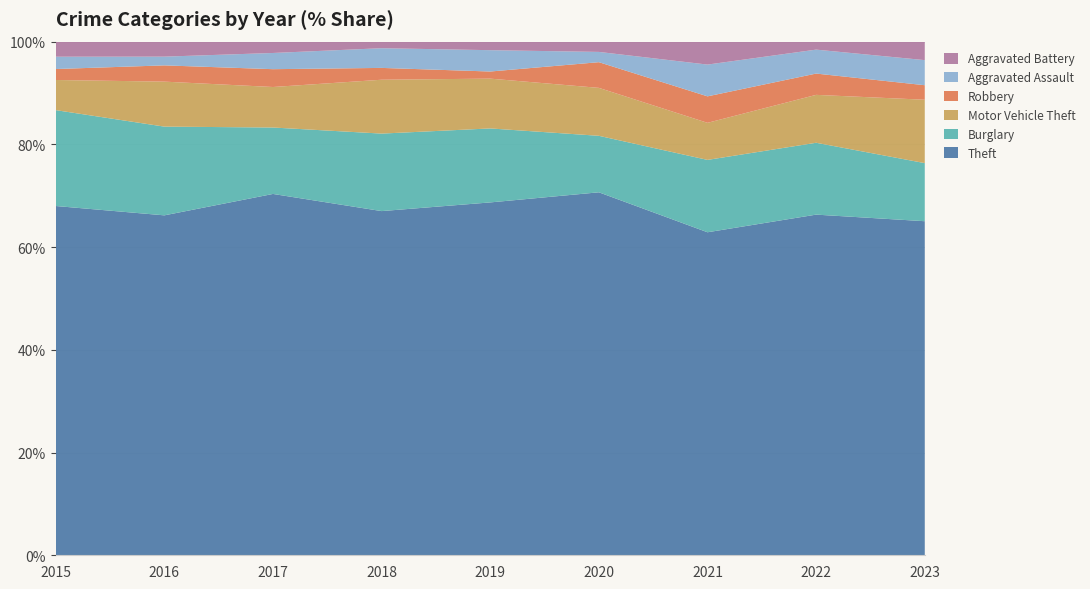

Reading left to right, extract all data points from this chart.

Theft: 2015=255	2016=272	2017=223	2018=262	2019=248	2020=212	2021=183	2022=256	2023=253
Burglary: 2015=70	2016=71	2017=41	2018=59	2019=52	2020=33	2021=41	2022=54	2023=44
Motor Vehicle Theft: 2015=22	2016=36	2017=25	2018=41	2019=35	2020=28	2021=21	2022=36	2023=48
Robbery: 2015=8	2016=13	2017=11	2018=9	2019=5	2020=15	2021=15	2022=16	2023=11
Aggravated Assault: 2015=9	2016=7	2017=10	2018=15	2019=15	2020=6	2021=18	2022=18	2023=19
Aggravated Battery: 2015=11	2016=12	2017=7	2018=5	2019=6	2020=6	2021=13	2022=6	2023=14